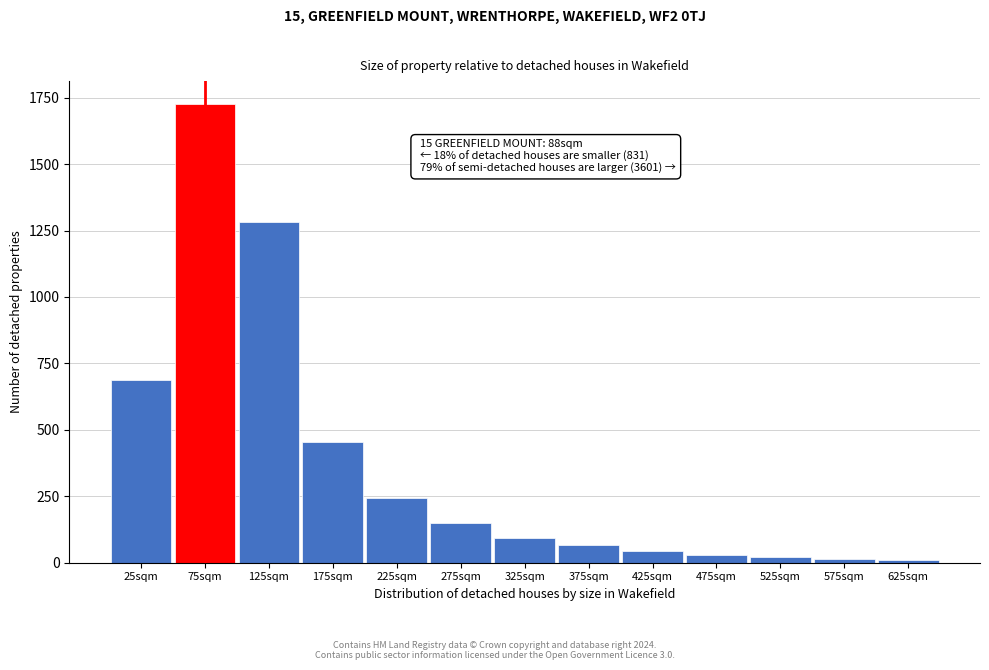

Where is the data nearest to the value 868?

25sqm